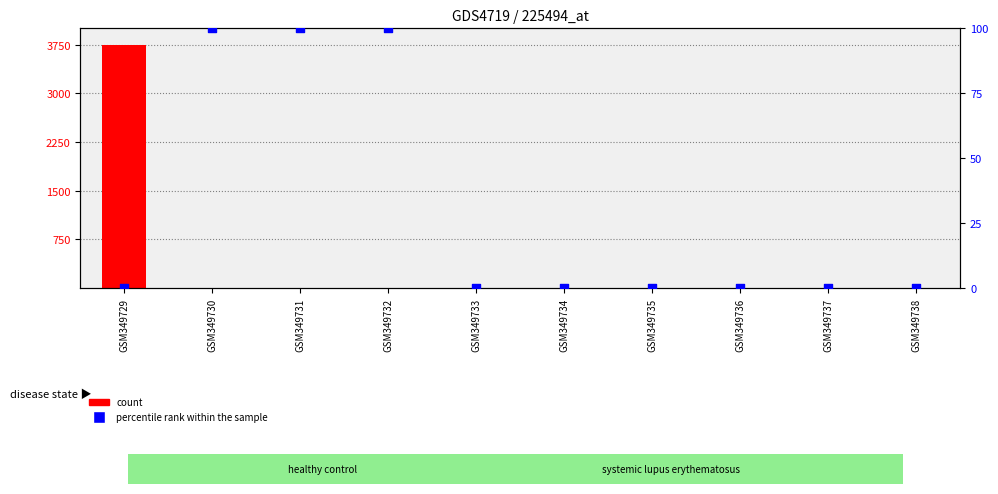

Which series has the largest total across all categories?

count